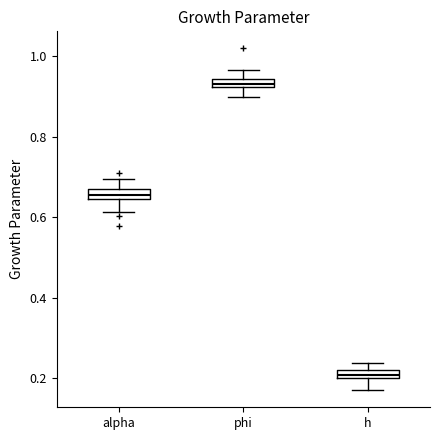

Which box's median line is the highest?

phi